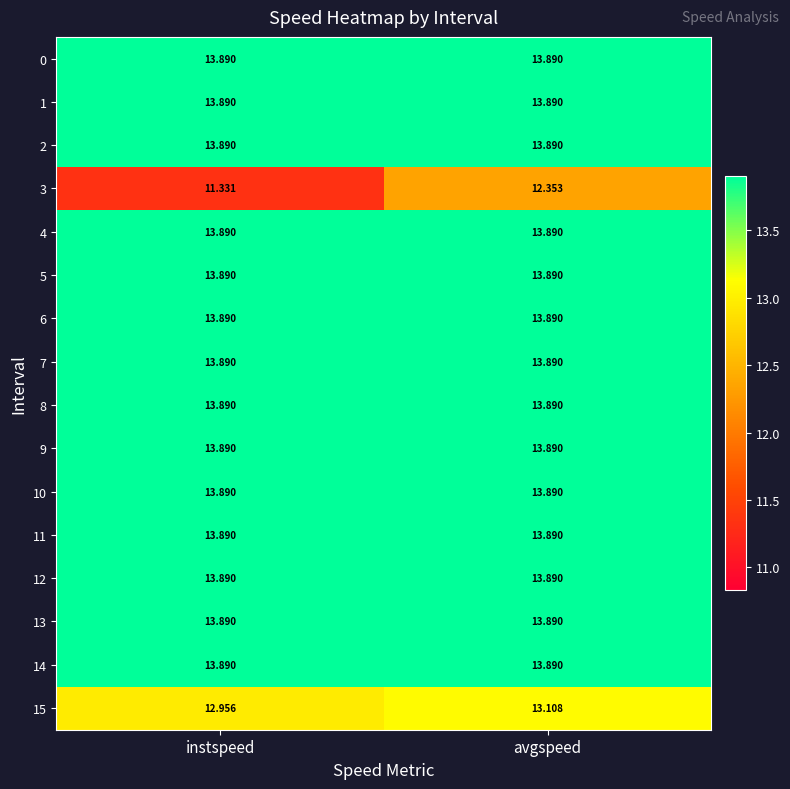

List the labels in order of 15 value, smallest first.

instspeed, avgspeed